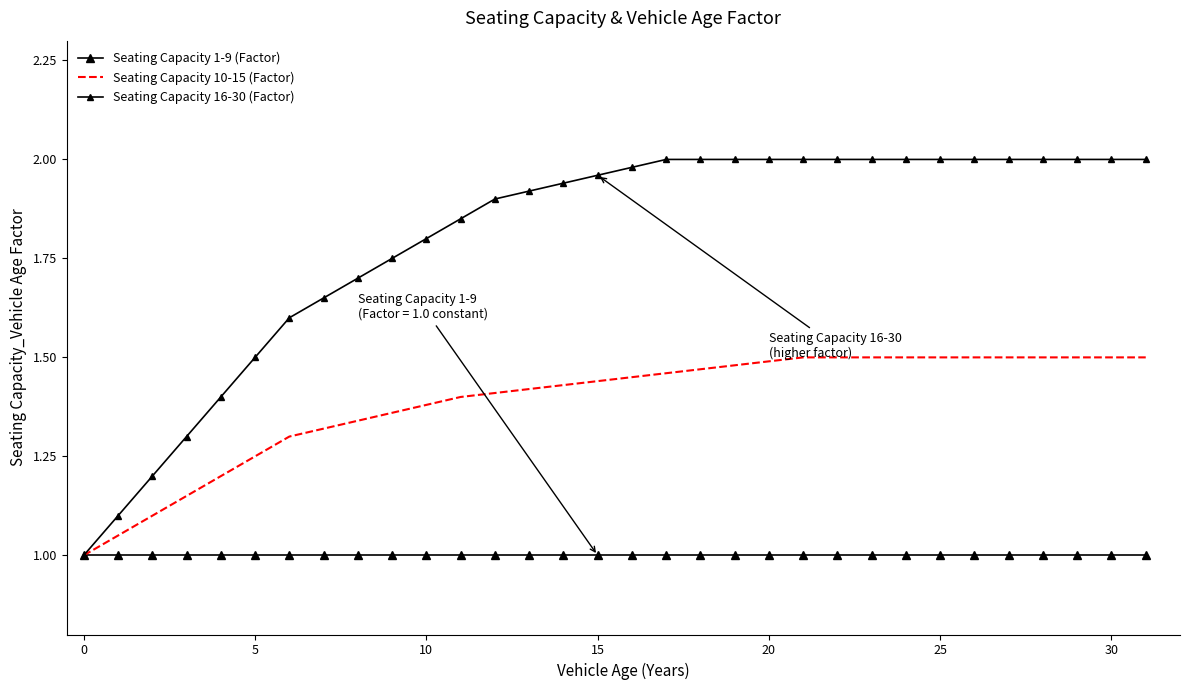

How many data points in Seating Capacity 16-30 (Factor) are above 1?

31